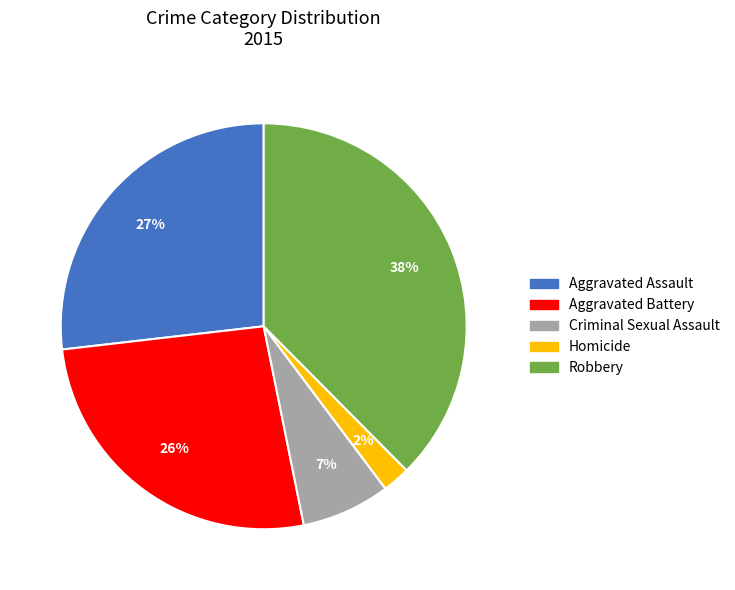

Is there a majority slice in this chart?

No